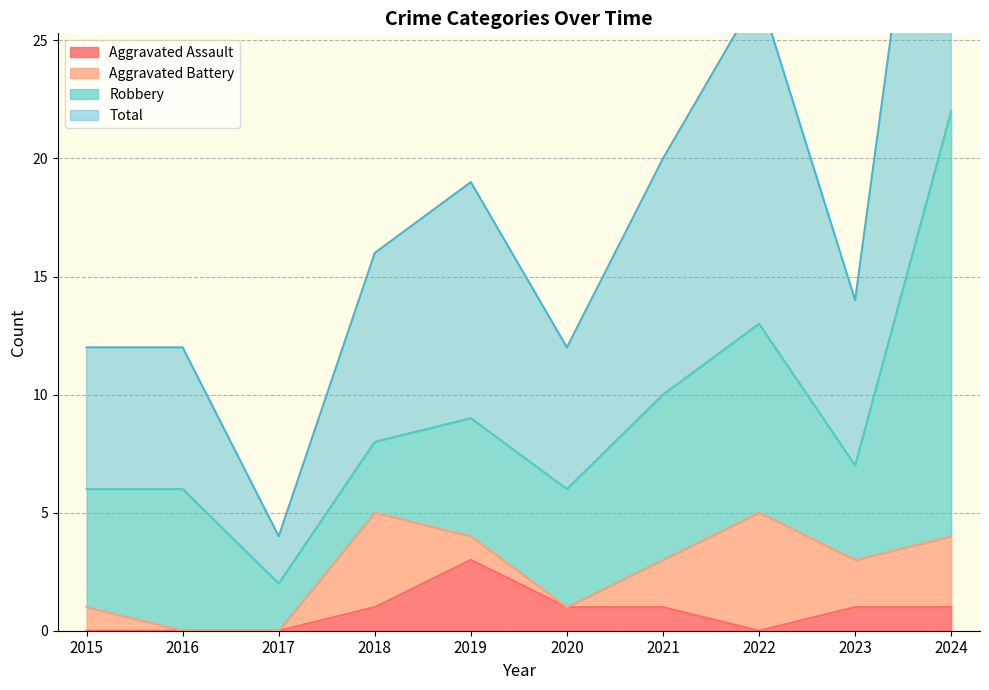

Which category has the highest value in the Aggravated Assault series?

2019